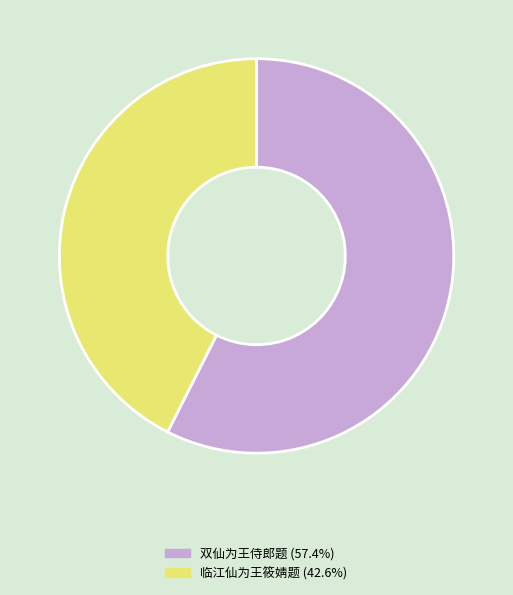

Approximately how many times larger is the value at 临江仙为王筱婧题 (42.6%) compared to 双仙为王侍郎题 (57.4%)?

0.7